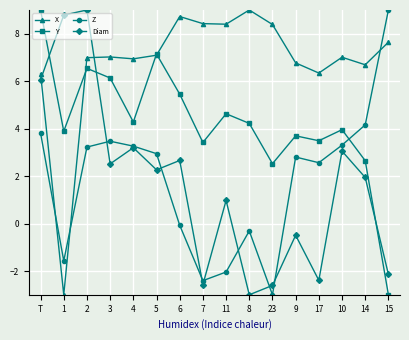

Rank the series at 14 from lowest to highest value.

Diam, Y, Z, X